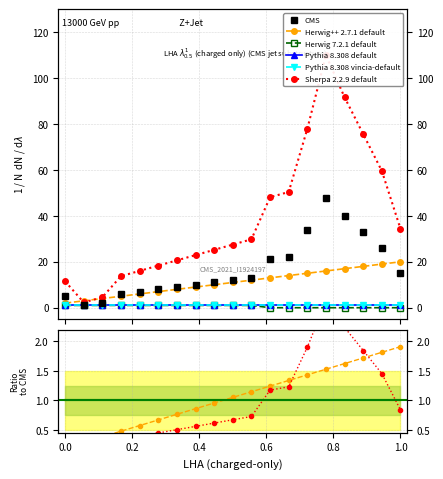

Does the chart have visible grid lines?

Yes